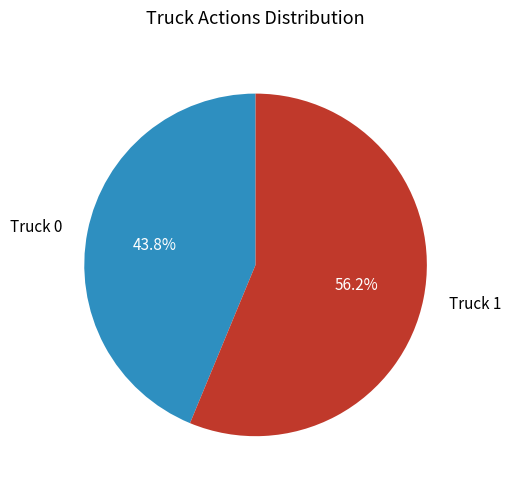

Is Truck 1 the majority of the pie?

Yes